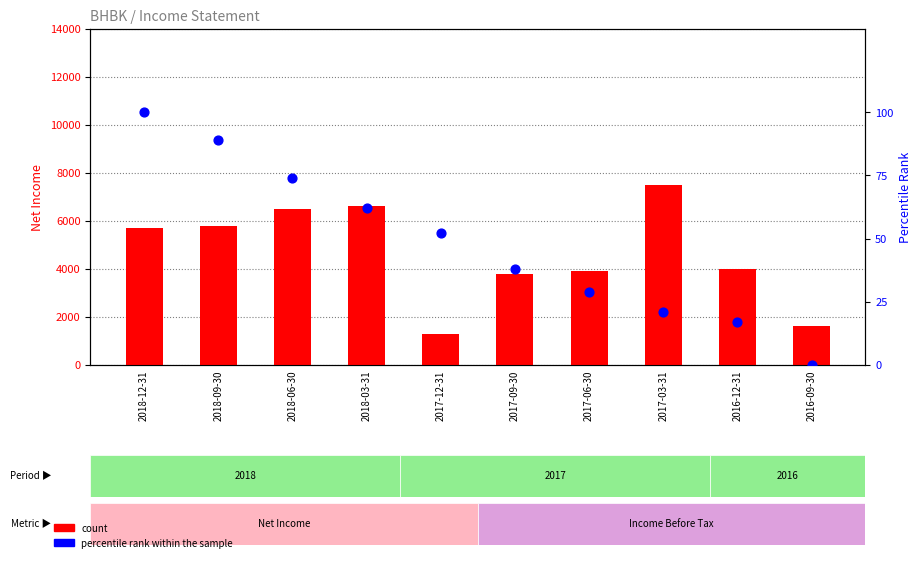

Which series has the largest total across all categories?

count